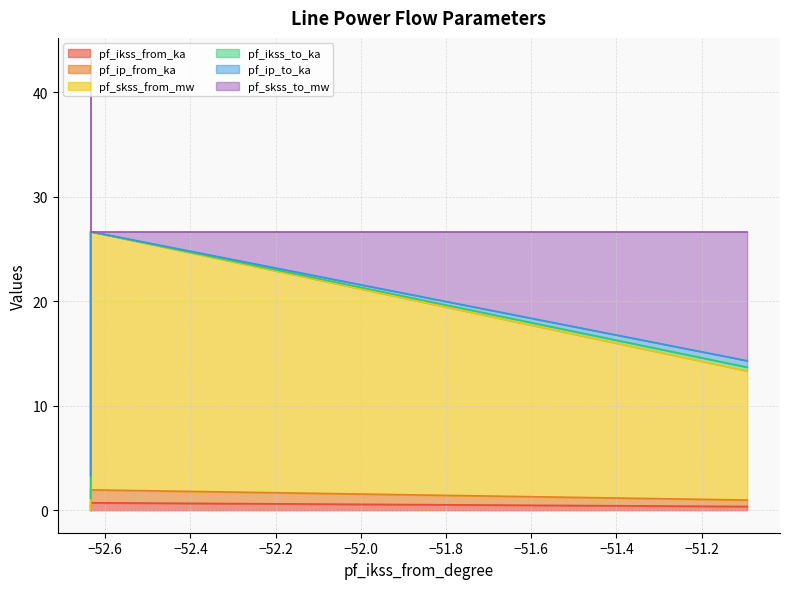

What is the approximate value of pf_ip_from_ka at Line_1?

1.9